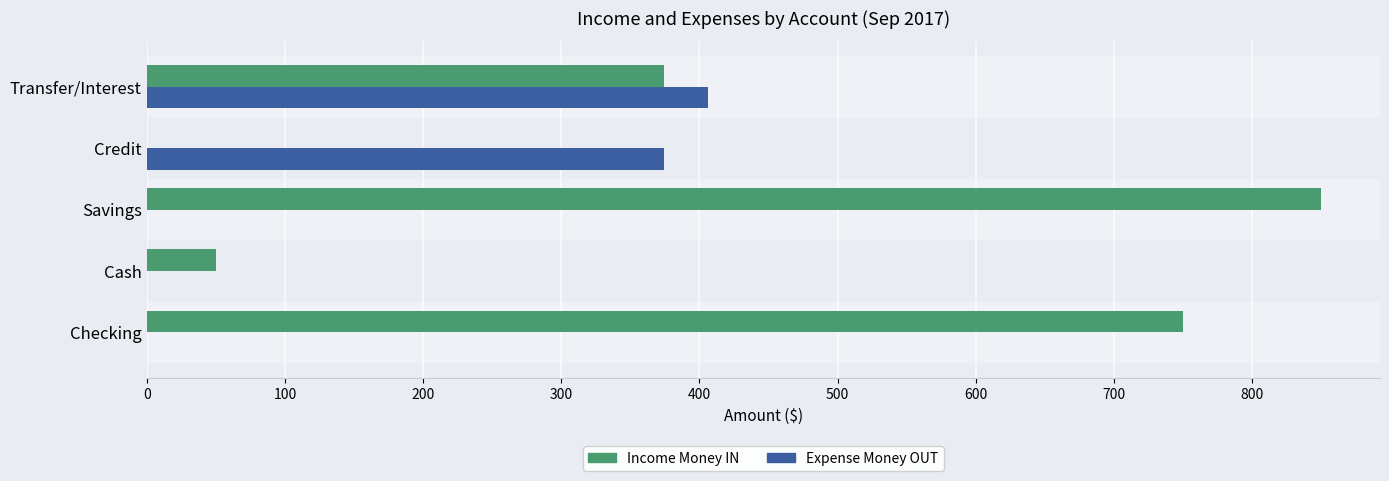

At which category is the sum across all series the highest?

Savings